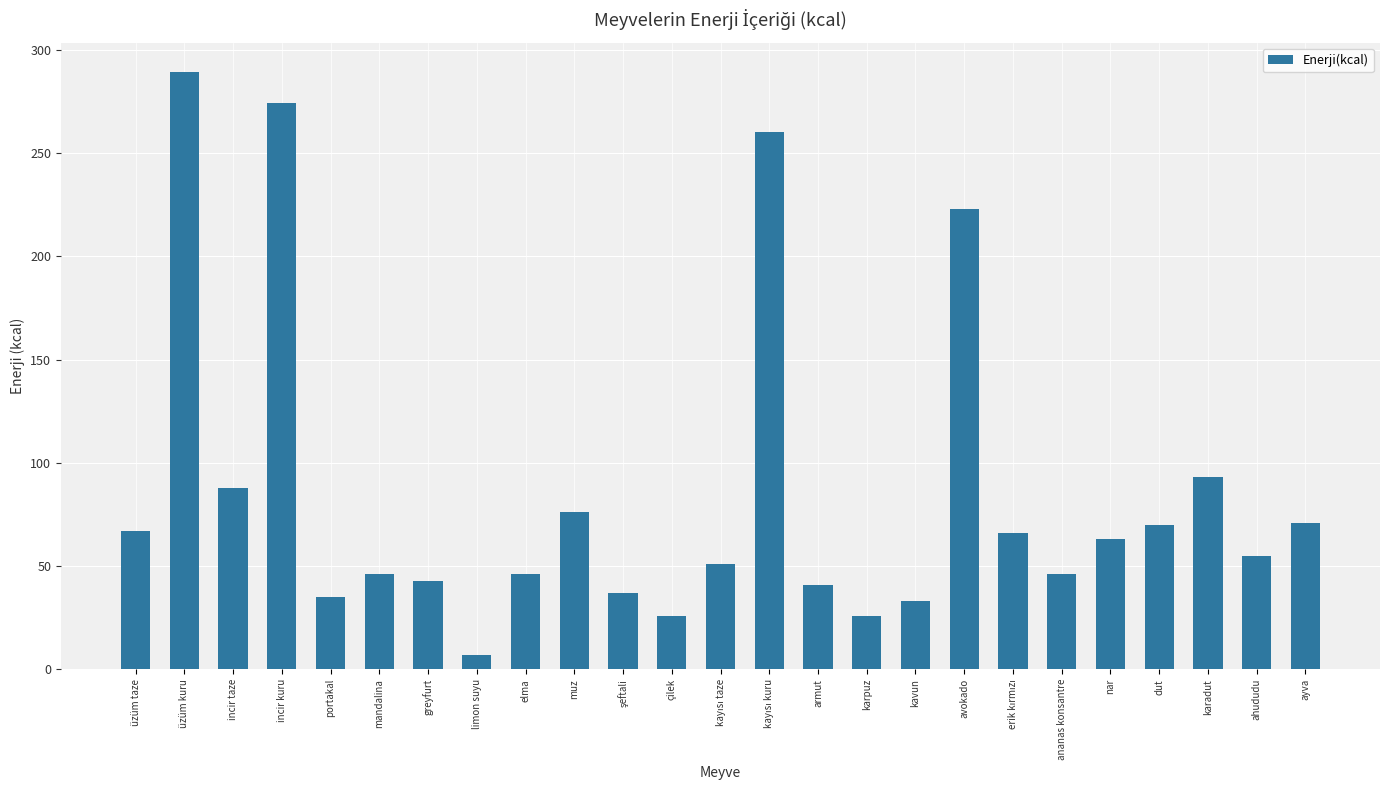

What is the sum of all values?

2132